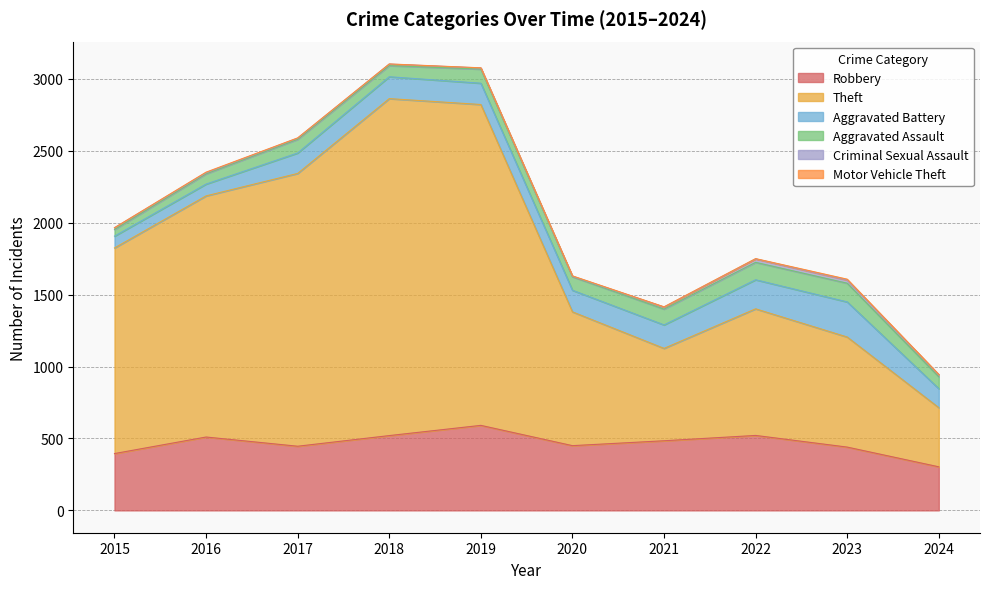

Where is Theft nearest to the value 1376?

2015